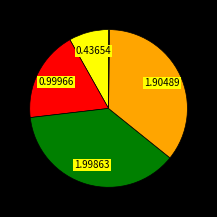

Is there a majority slice in this chart?

No